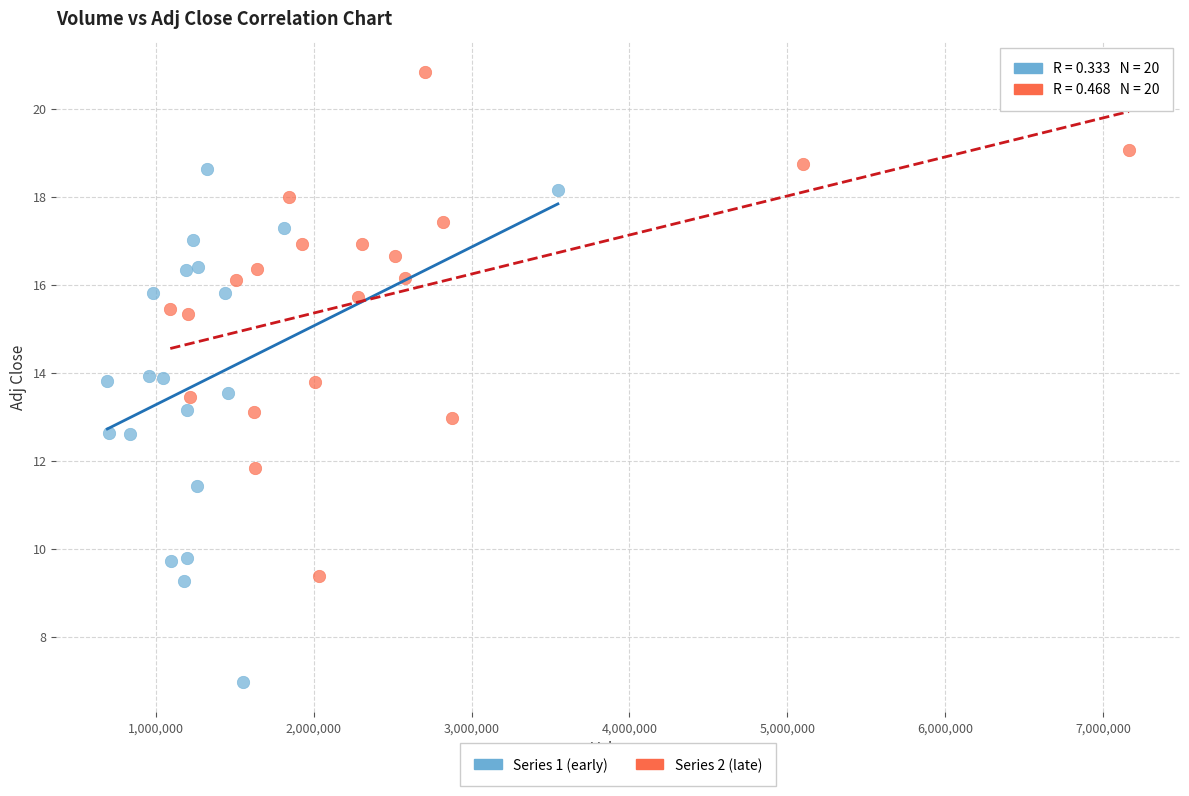

Which series contains the highest Y value?

Series 2 (late)